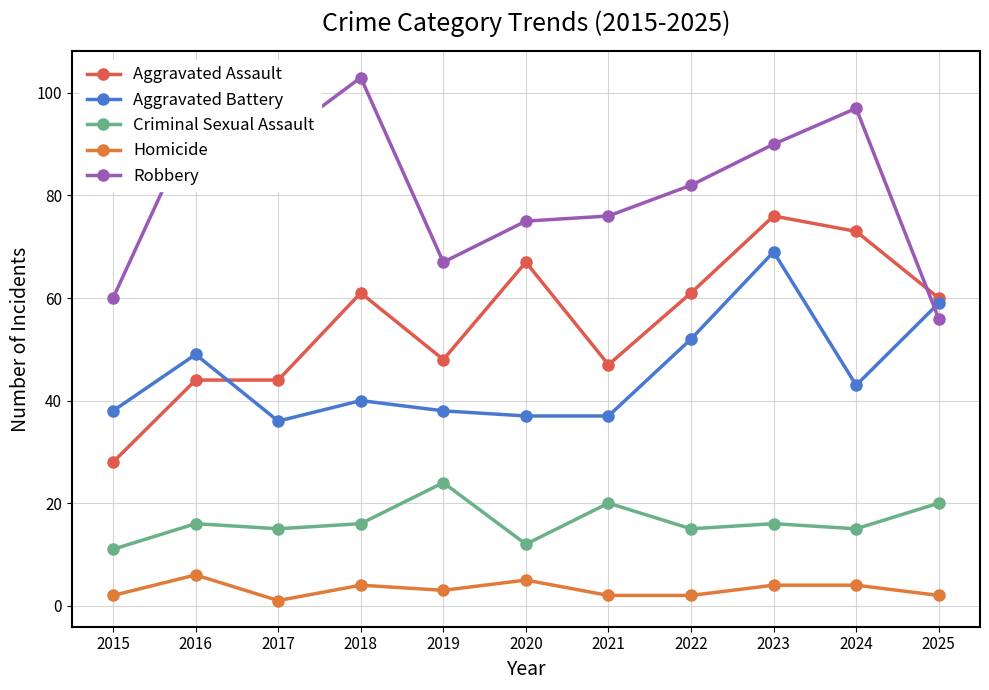

Read the Robbery value at 2015.

60